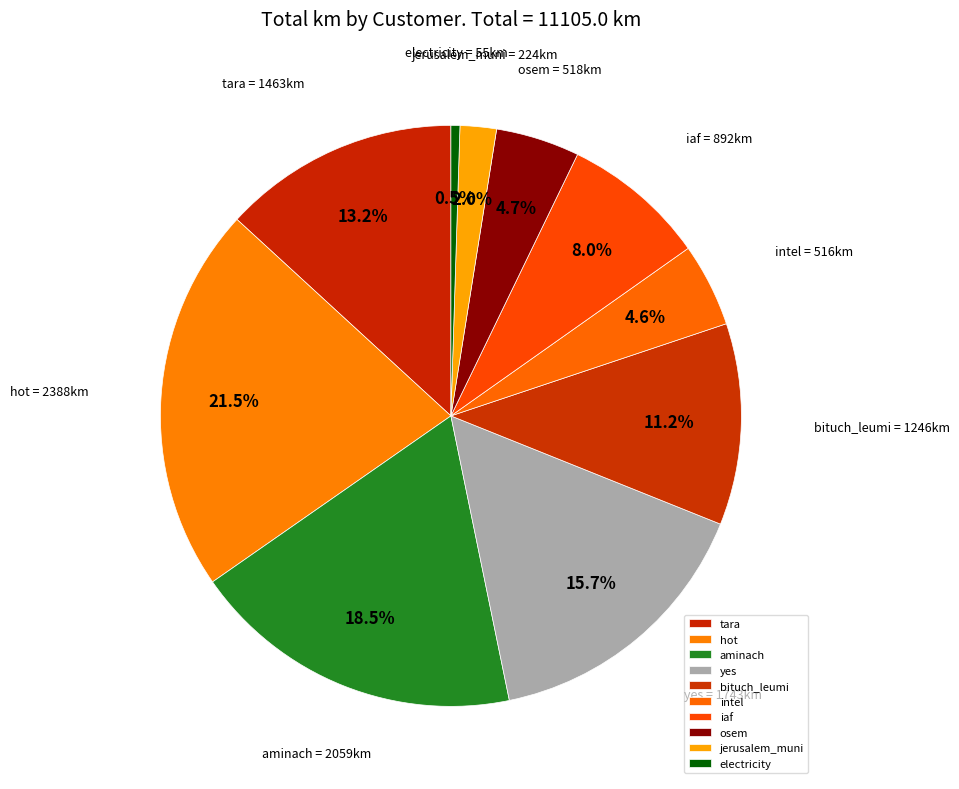

Approximately how many times larger is the value at iaf compared to yes?

0.5